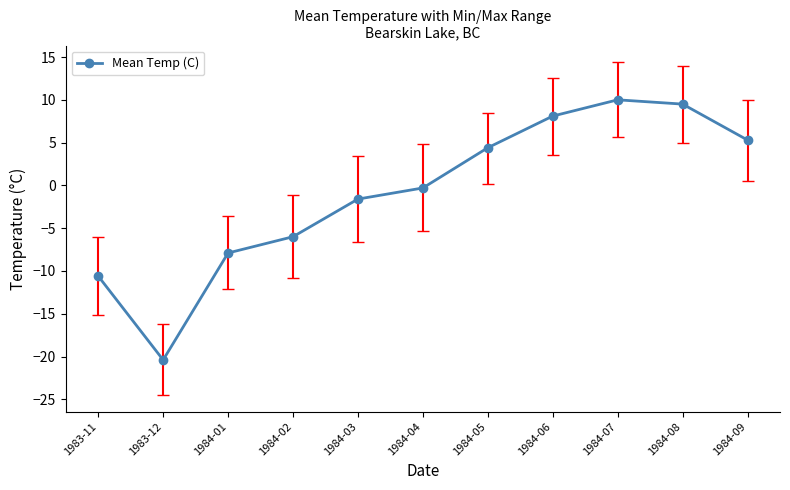

What is the average value?

-0.9